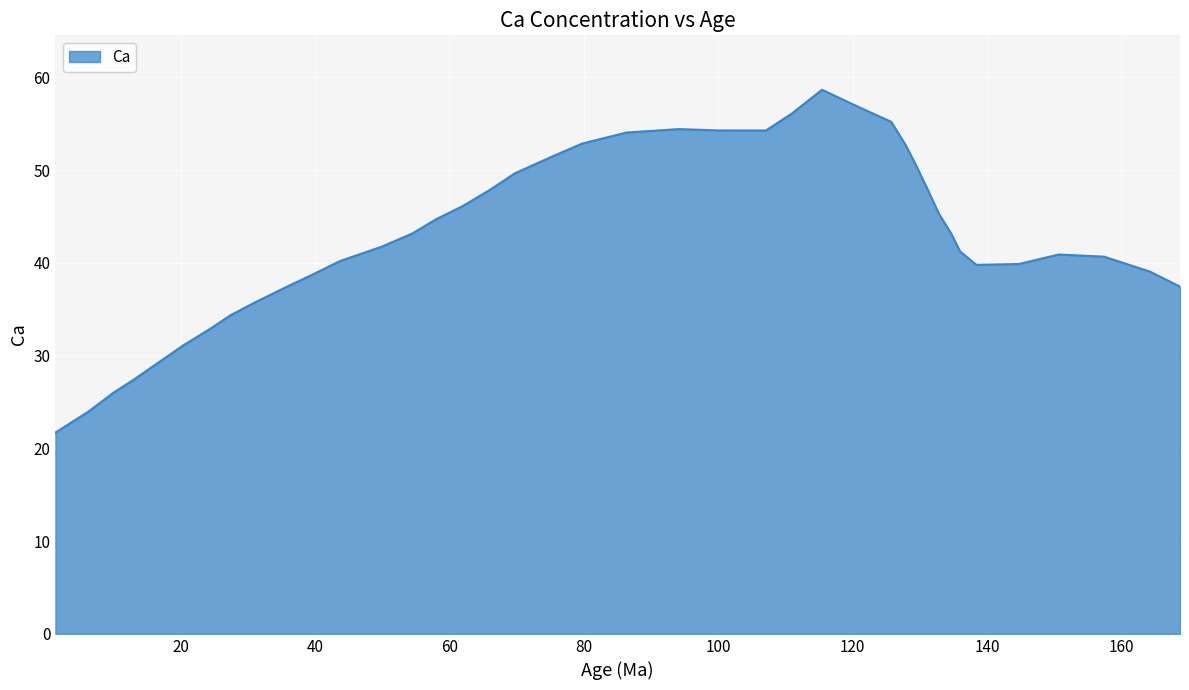

What is the sum of all values?

1718.2